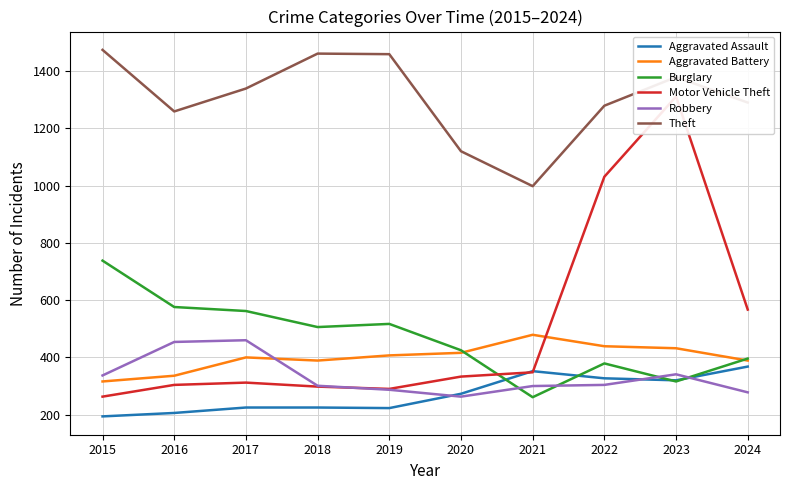

Which category has the highest value across all series?

2015